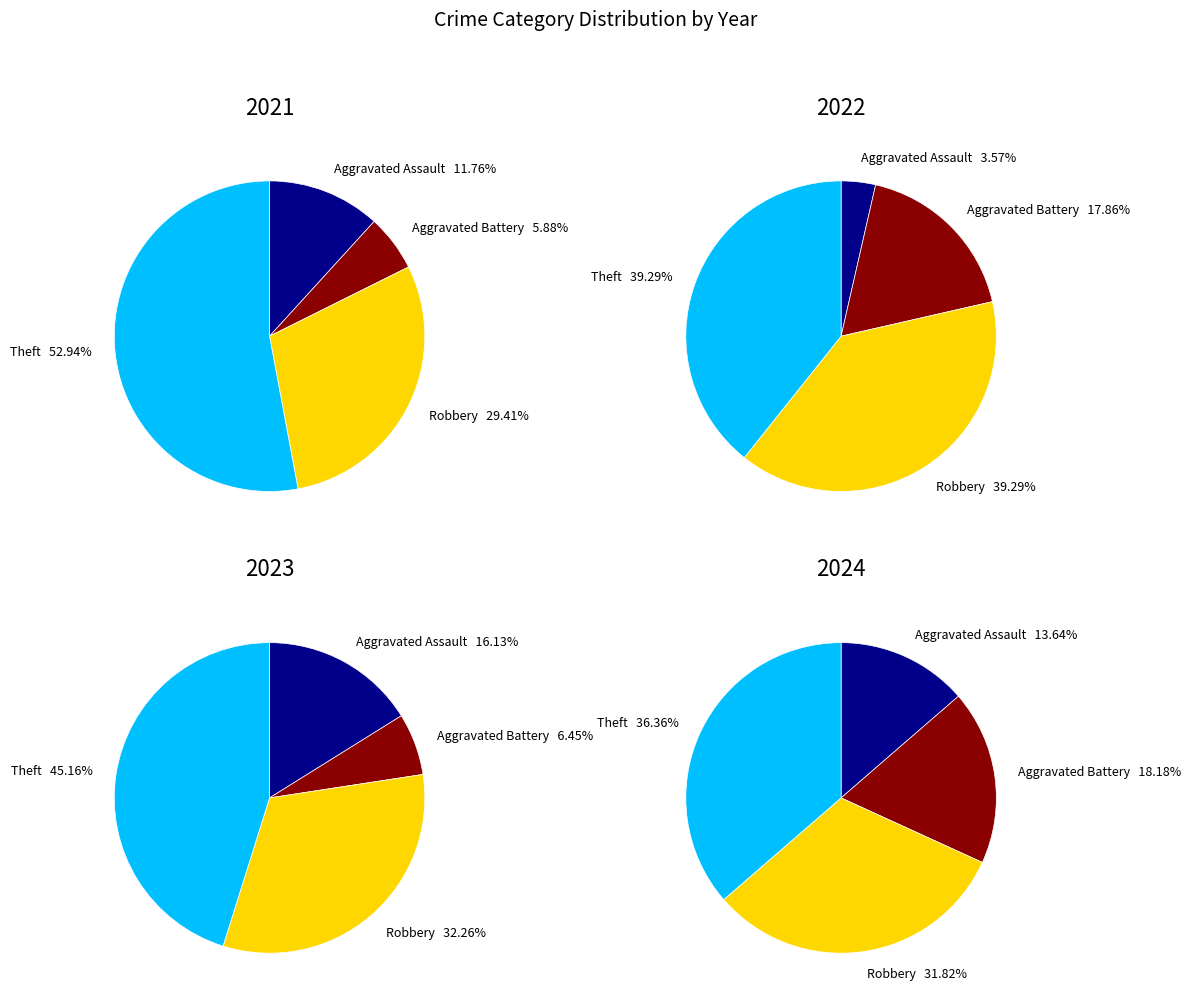

The values_2022 slice represents 18% of the pie. True or false?

True